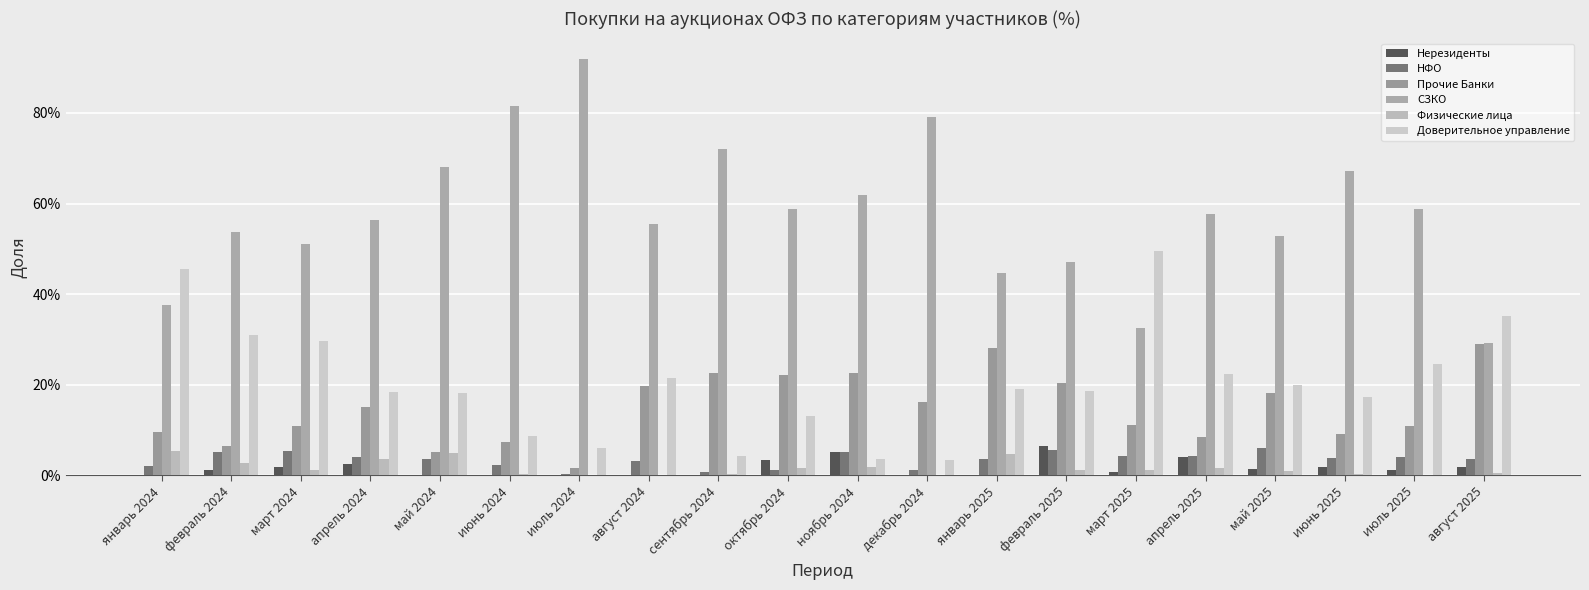

Reading left to right, transcribe all the data shown in this chart.

Нерезиденты: январь 2024=0.0	февраль 2024=0.0	март 2024=0.0	апрель 2024=0.0	май 2024=0.0	июнь 2024=0.0	июль 2024=0.0	август 2024=0.0	сентябрь 2024=0.0	октябрь 2024=0.0	ноябрь 2024=0.1	декабрь 2024=0.0	январь 2025=0.0	февраль 2025=0.1	март 2025=0.0	апрель 2025=0.0	май 2025=0.0	июнь 2025=0.0	июль 2025=0.0	август 2025=0.0
НФО: январь 2024=0.0	февраль 2024=0.1	март 2024=0.1	апрель 2024=0.0	май 2024=0.0	июнь 2024=0.0	июль 2024=0.0	август 2024=0.0	сентябрь 2024=0.0	октябрь 2024=0.0	ноябрь 2024=0.1	декабрь 2024=0.0	январь 2025=0.0	февраль 2025=0.1	март 2025=0.0	апрель 2025=0.0	май 2025=0.1	июнь 2025=0.0	июль 2025=0.0	август 2025=0.0
Прочие Банки: январь 2024=0.1	февраль 2024=0.1	март 2024=0.1	апрель 2024=0.2	май 2024=0.1	июнь 2024=0.1	июль 2024=0.0	август 2024=0.2	сентябрь 2024=0.2	октябрь 2024=0.2	ноябрь 2024=0.2	декабрь 2024=0.2	январь 2025=0.3	февраль 2025=0.2	март 2025=0.1	апрель 2025=0.1	май 2025=0.2	июнь 2025=0.1	июль 2025=0.1	август 2025=0.3
СЗКО: январь 2024=0.4	февраль 2024=0.5	март 2024=0.5	апрель 2024=0.6	май 2024=0.7	июнь 2024=0.8	июль 2024=0.9	август 2024=0.6	сентябрь 2024=0.7	октябрь 2024=0.6	ноябрь 2024=0.6	декабрь 2024=0.8	январь 2025=0.4	февраль 2025=0.5	март 2025=0.3	апрель 2025=0.6	май 2025=0.5	июнь 2025=0.7	июль 2025=0.6	август 2025=0.3
Физические лица: январь 2024=0.1	февраль 2024=0.0	март 2024=0.0	апрель 2024=0.0	май 2024=0.0	июнь 2024=0.0	июль 2024=0.0	август 2024=0.0	сентябрь 2024=0.0	октябрь 2024=0.0	ноябрь 2024=0.0	декабрь 2024=0.0	январь 2025=0.0	февраль 2025=0.0	март 2025=0.0	апрель 2025=0.0	май 2025=0.0	июнь 2025=0.0	июль 2025=0.0	август 2025=0.0
Доверительное управление: январь 2024=0.5	февраль 2024=0.3	март 2024=0.3	апрель 2024=0.2	май 2024=0.2	июнь 2024=0.1	июль 2024=0.1	август 2024=0.2	сентябрь 2024=0.0	октябрь 2024=0.1	ноябрь 2024=0.0	декабрь 2024=0.0	январь 2025=0.2	февраль 2025=0.2	март 2025=0.5	апрель 2025=0.2	май 2025=0.2	июнь 2025=0.2	июль 2025=0.2	август 2025=0.4